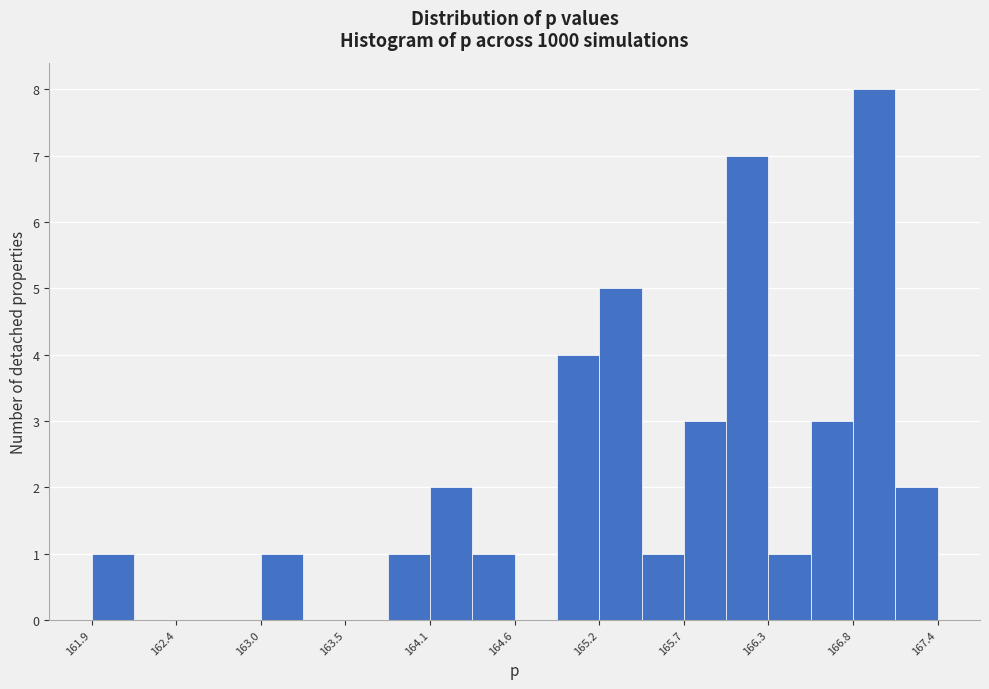

Around what value on the x-axis is the tallest bar? Give the approximate position of its centre, as read against the axis.

167.0